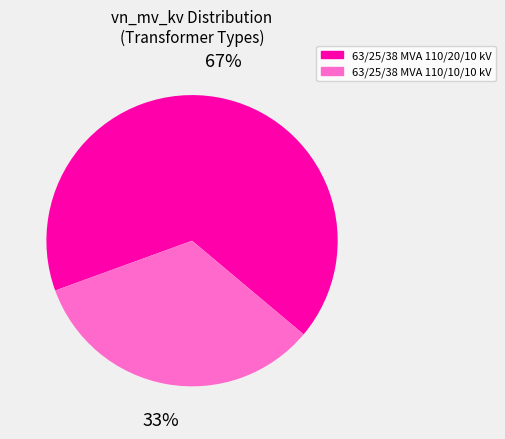

What is the ratio of the value at 63/25/38 MVA 110/20/10 kV to the value at 63/25/38 MVA 110/10/10 kV?

2.0